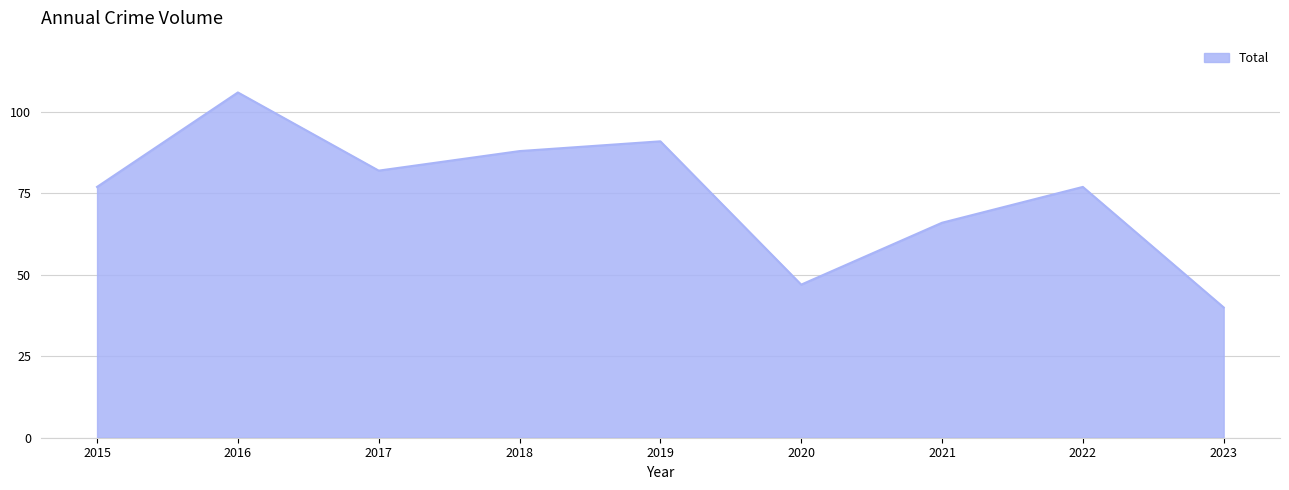

Between 2016 and 2017, which is larger?

2016